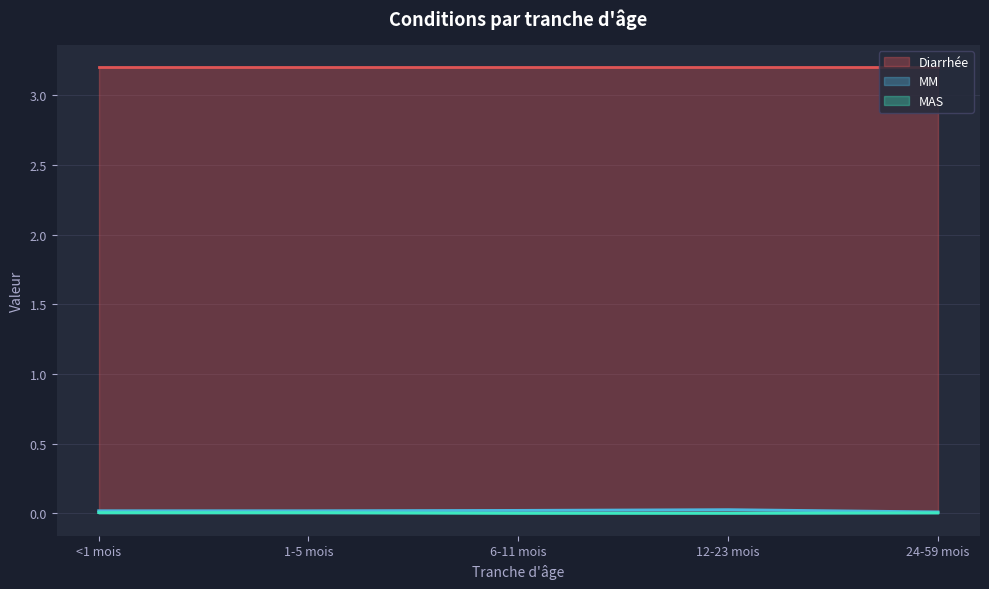

What position from the right is 12-23 mois?

2